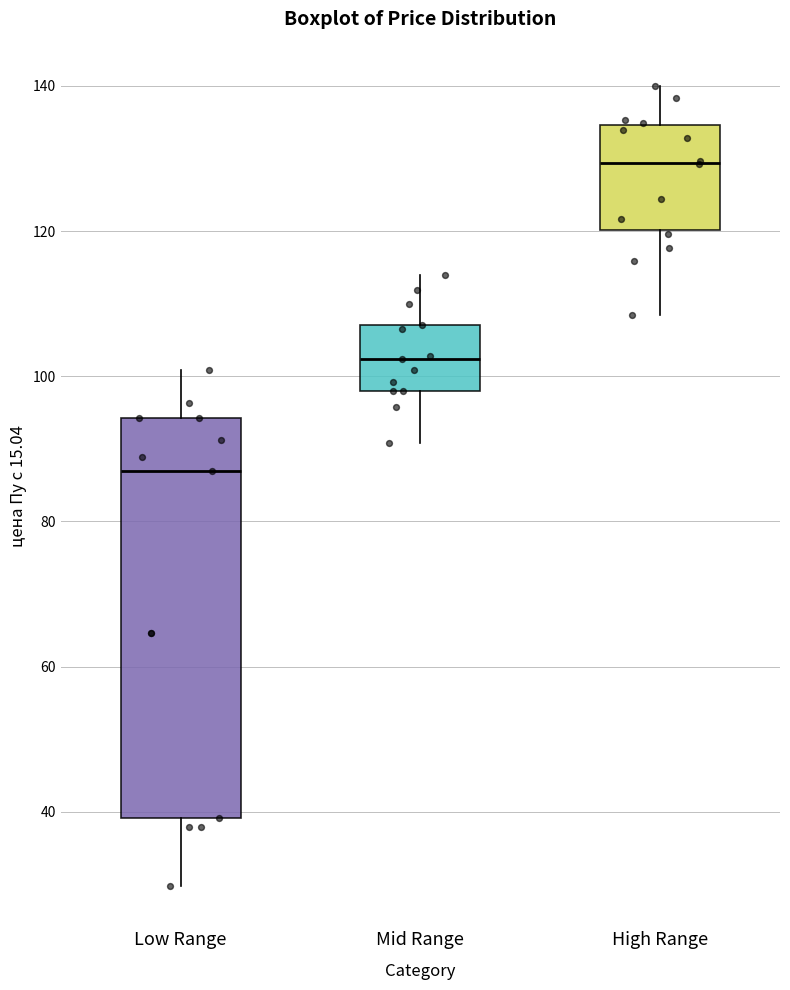

Reading left to right, transcribe this box plot: for each box, give where its median line is, the range the box spans, and where its two whiskers end, as read against the y-axis. The values are not printed on the chart, so give them approximately, as read against the axis.

Low Range: median 86, box 40 to 94, whiskers 30 to 100
Mid Range: median 102, box 98 to 108, whiskers 90 to 114
High Range: median 130, box 120 to 134, whiskers 108 to 140